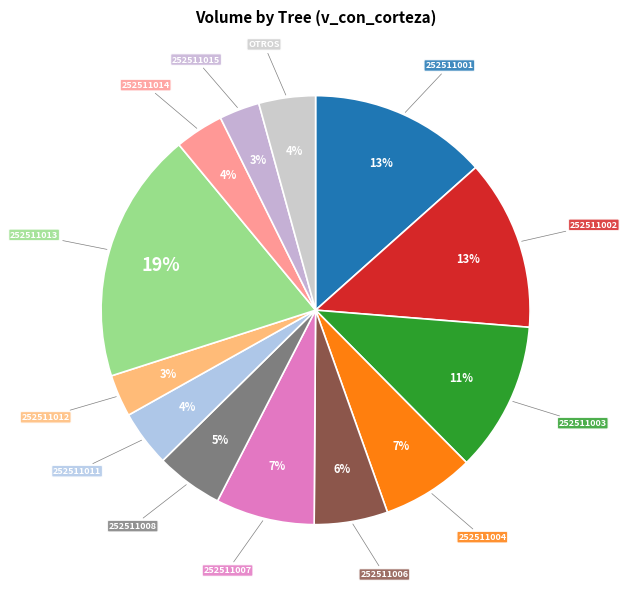

The 252511014 slice represents 4% of the pie. True or false?

True